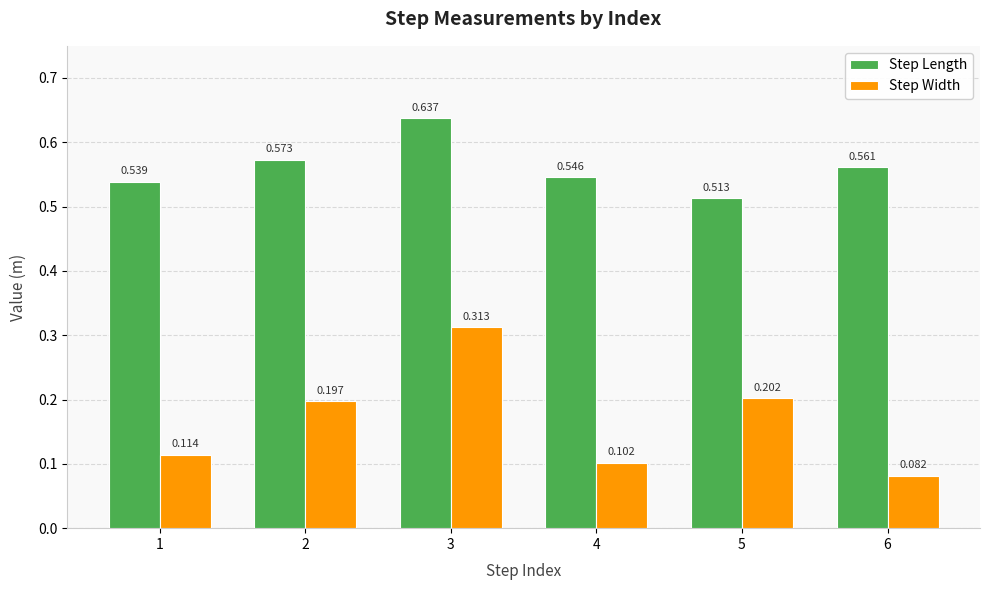

What are all the series names shown in the legend?

Step Length, Step Width